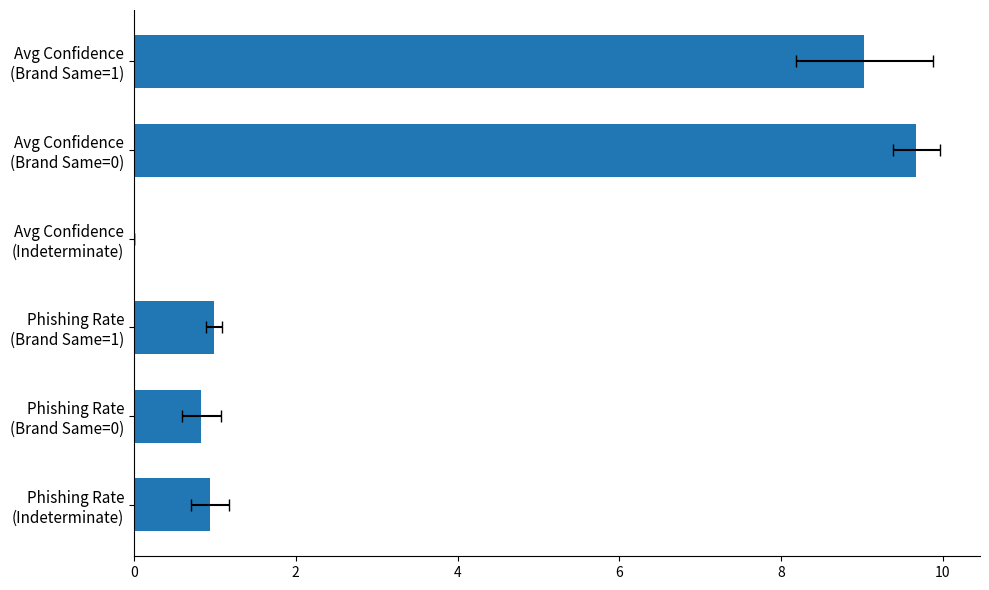

Reading left to right, extract all data points from this chart.

9.0	9.7	0.0	1.0	0.8	0.9